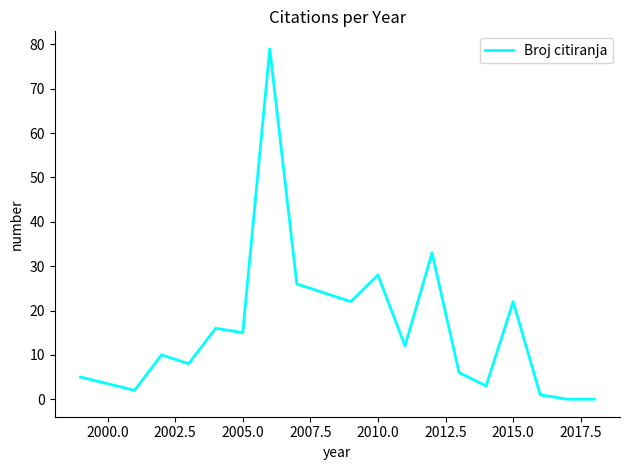

What is the greatest value displayed?

79